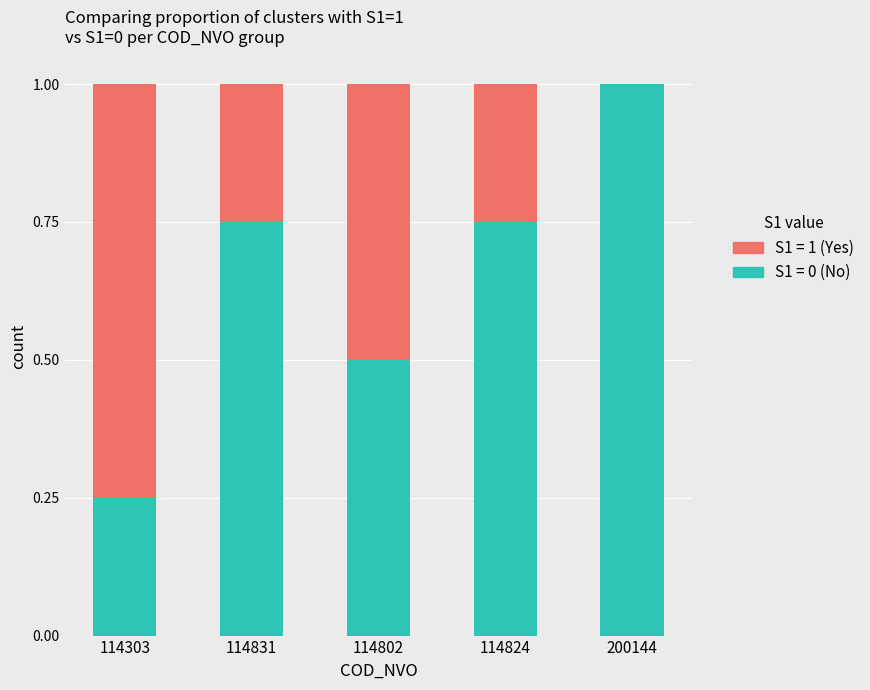

What is the total value across all series at 114303?

1.0